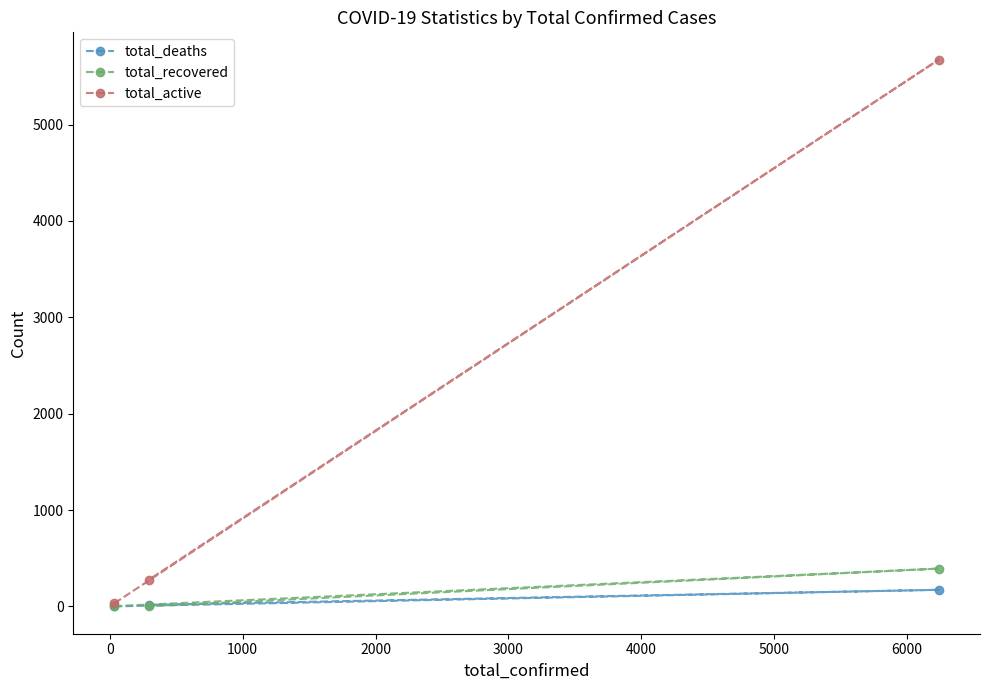

Which series has the largest range (max minus min)?

total_active